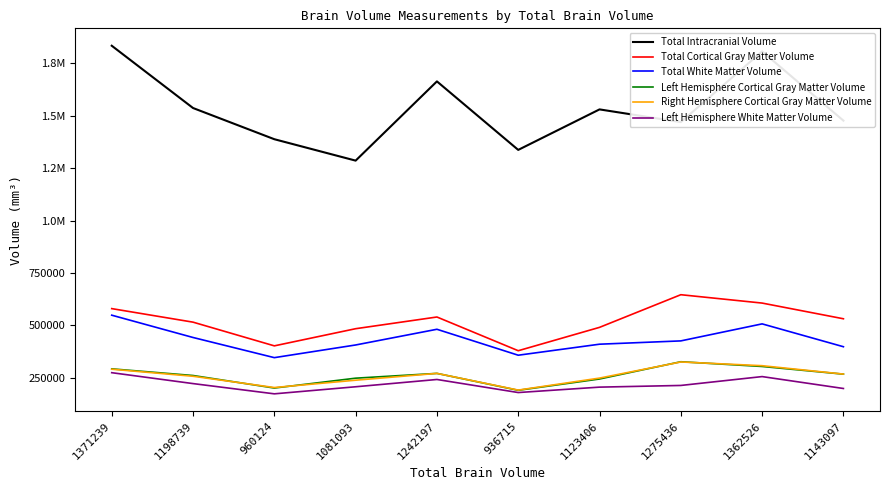

Is the value of Left Hemisphere White Matter Volume at 1123406 greater than the value of Total Intracranial Volume at 1242197?

No